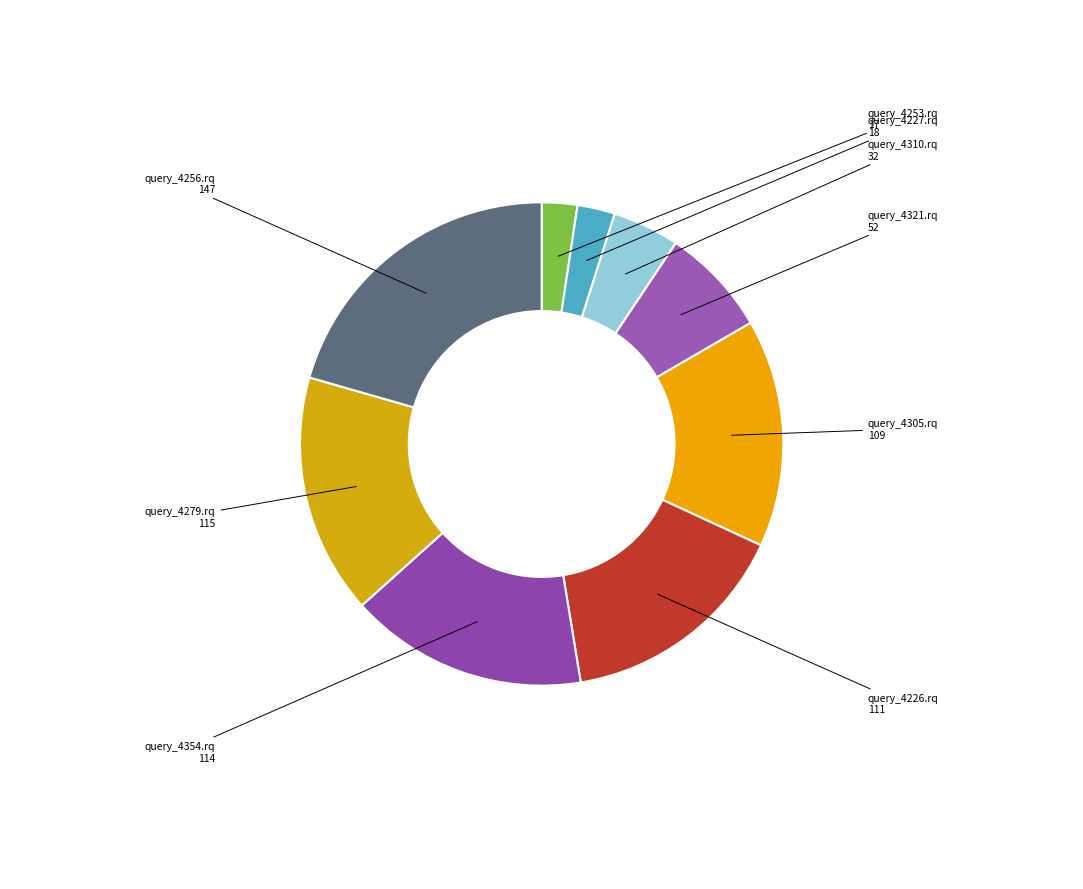

Between query_4310.rq and query_4305.rq, which is larger?

query_4305.rq